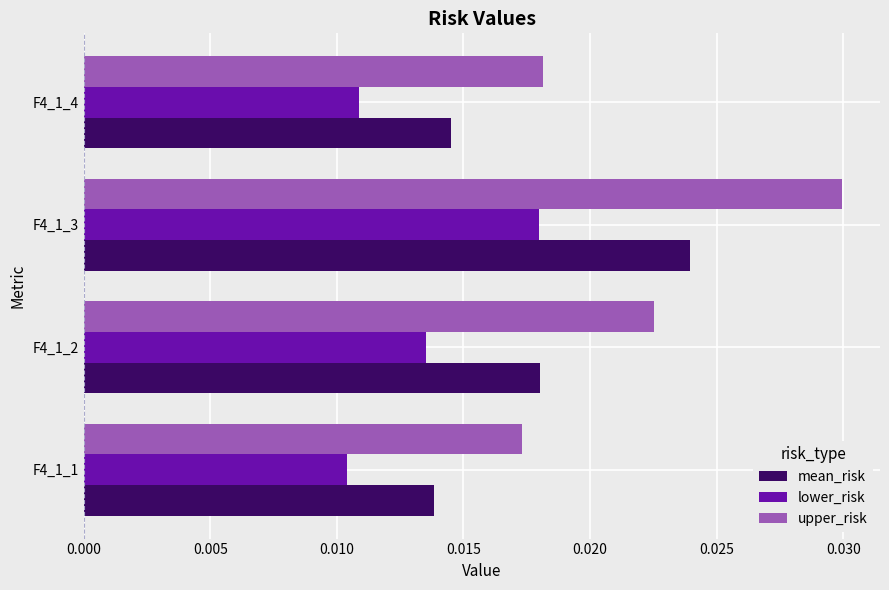

At which category does the chart reach its peak across all series?

F4_1_3